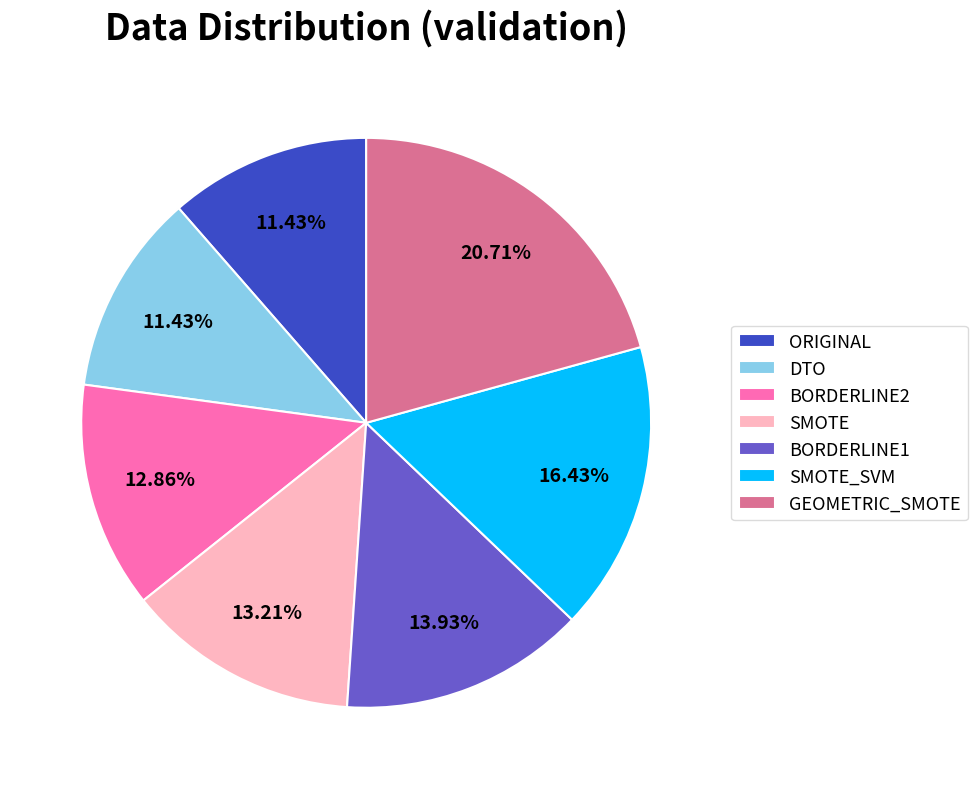

To the nearest percent, what is the combined percentage of SMOTE and BORDERLINE1?

27%